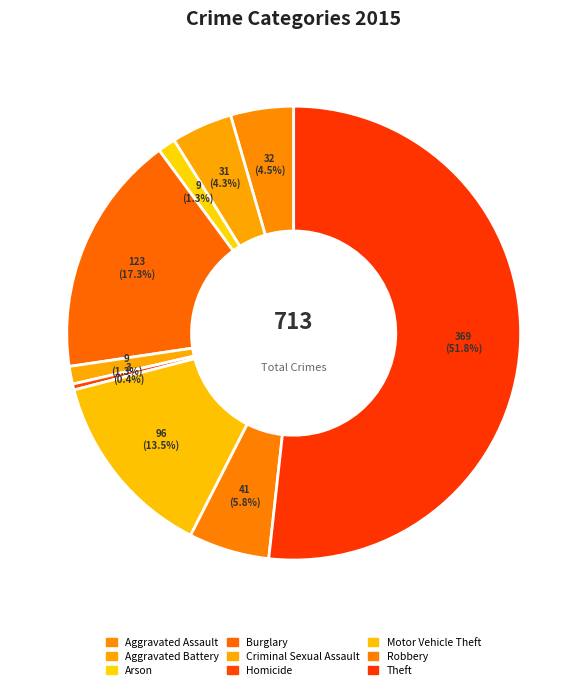

How many slices are in this pie chart?

9